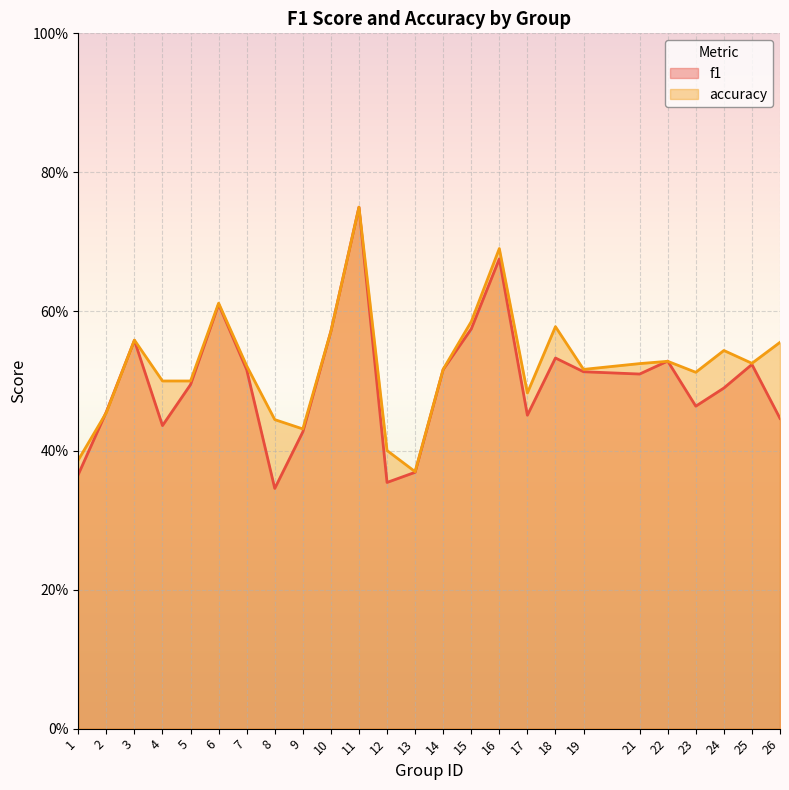

Where is the first local minimum for f1?

4